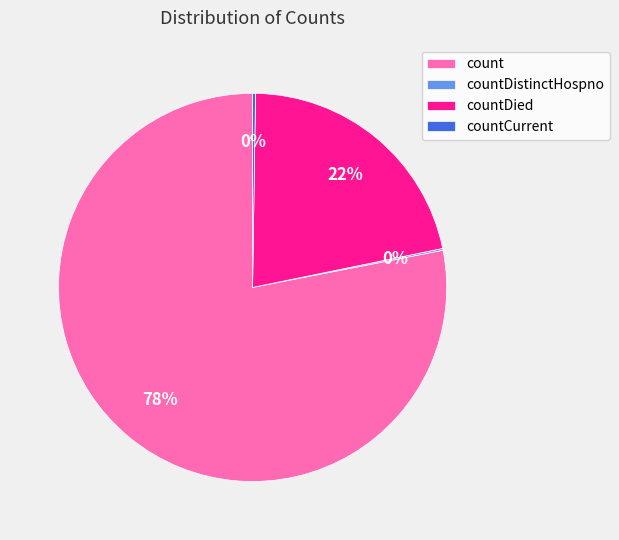

Approximately how many times larger is the value at countDied compared to count?

0.3